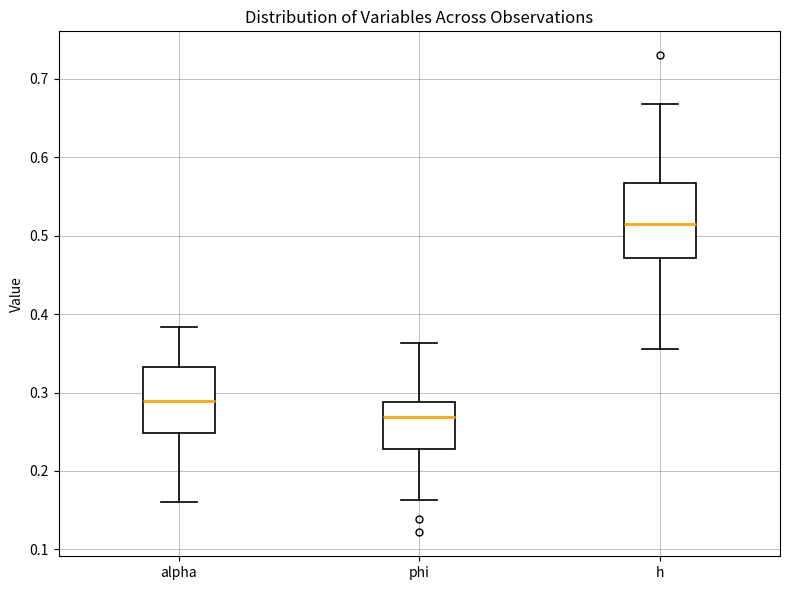

Which box is the tallest, from its lower edge to its upper edge?

h